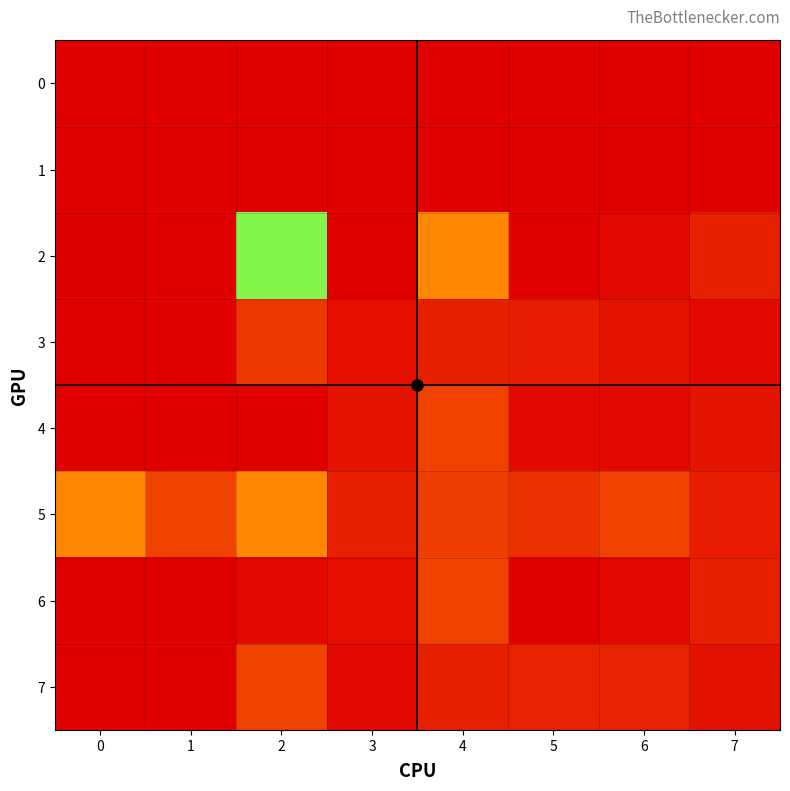

Rank the series by their maximum value, from lowest to highest.

0, 1, 3, 4, 6, 7, 5, 2